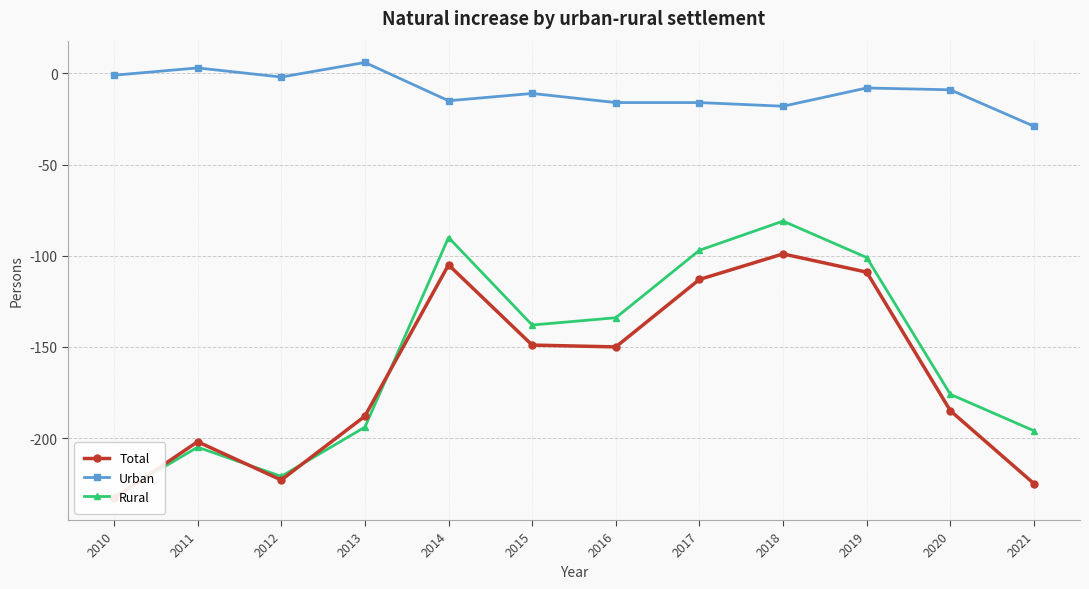

List the labels in order of Total value, largest first.

2018, 2014, 2019, 2017, 2015, 2016, 2020, 2013, 2011, 2012, 2021, 2010